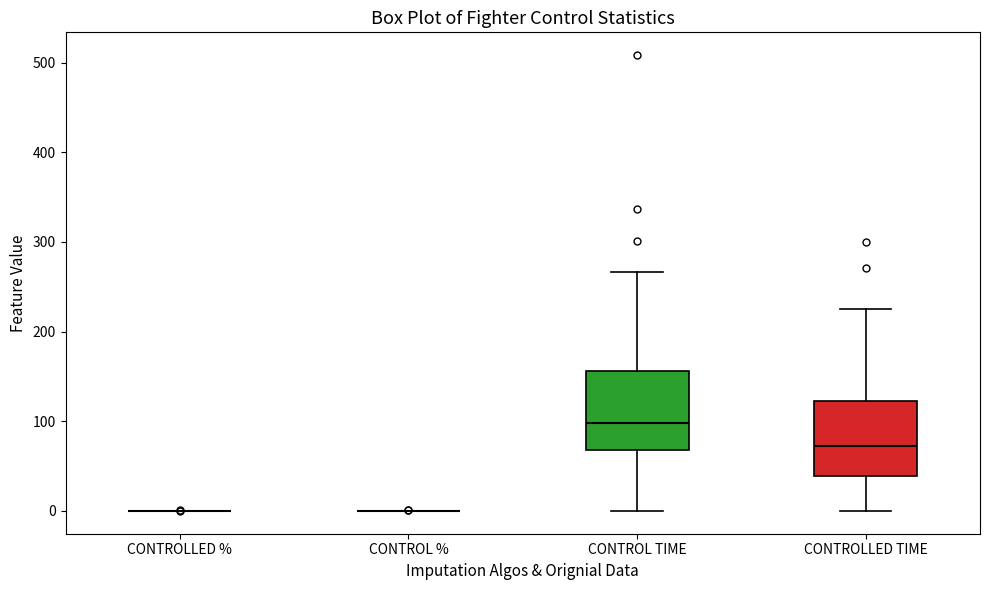

Where does the lower whisker of the box for CONTROLLED TIME end on the y-axis? The values are not printed on the chart, so give them approximately, as read against the axis.

0